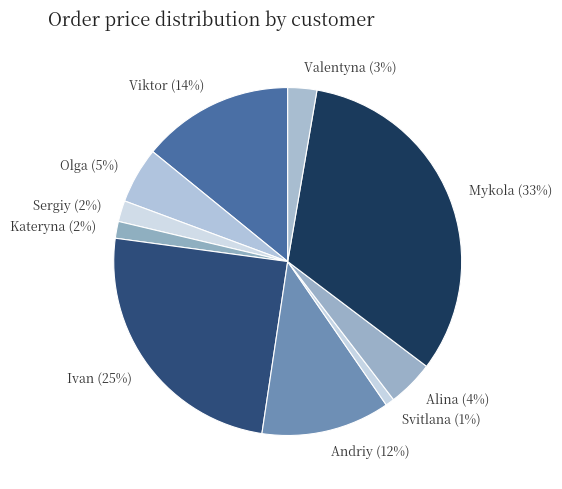

Is there any slice that represents more than half of the pie?

No